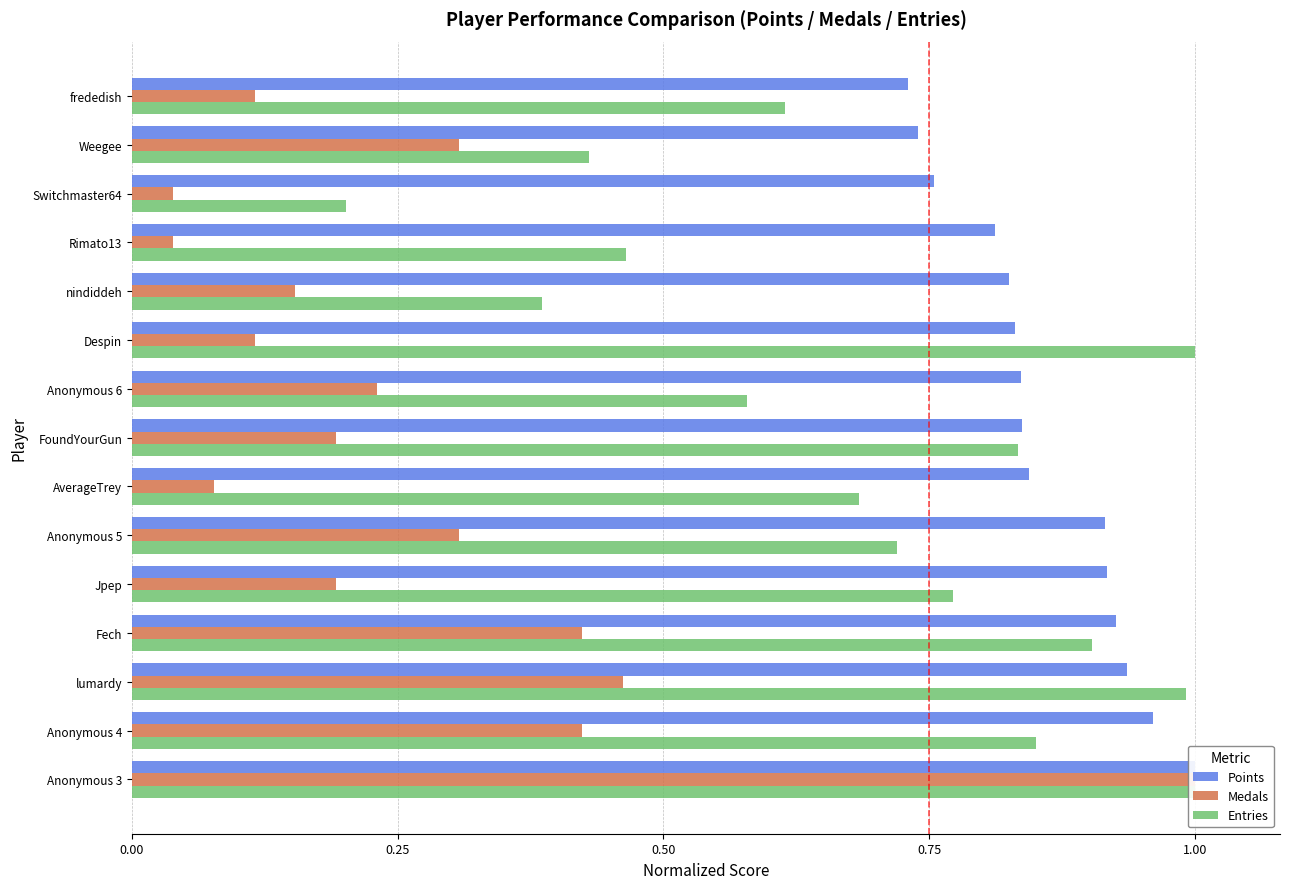

How many groups of bars are there?

15